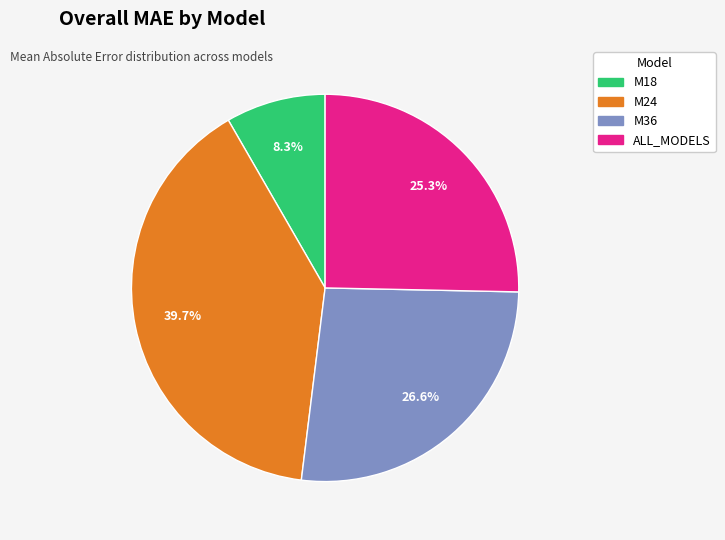

To the nearest percent, what is the difference between the M24 and M36 slice percentages?

13%